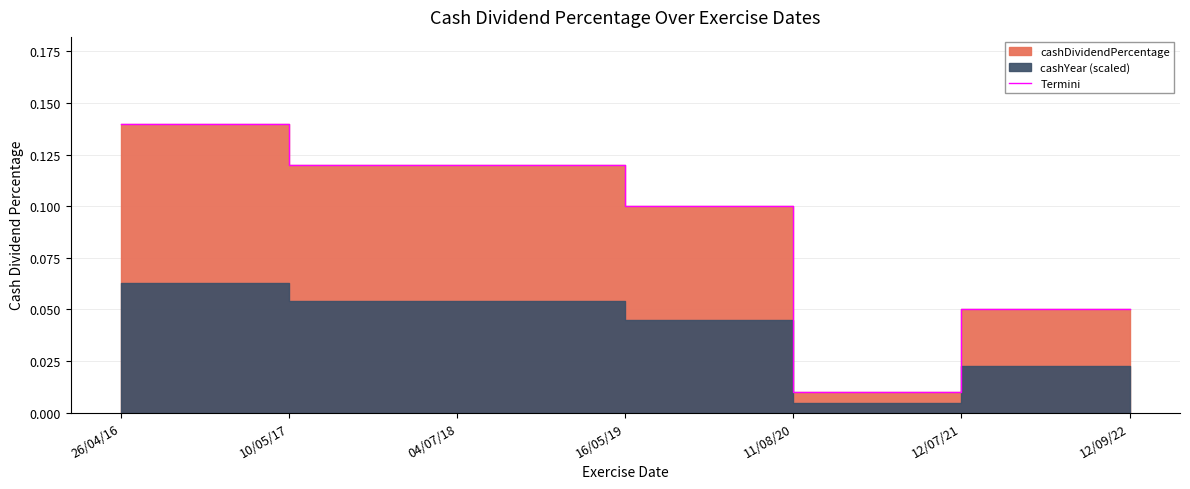

Reading left to right, extract all data points from this chart.

26/04/16=0.1	10/05/17=0.1	04/07/18=0.1	16/05/19=0.1	11/08/20=0.0	12/07/21=0.1	12/09/22=0.1